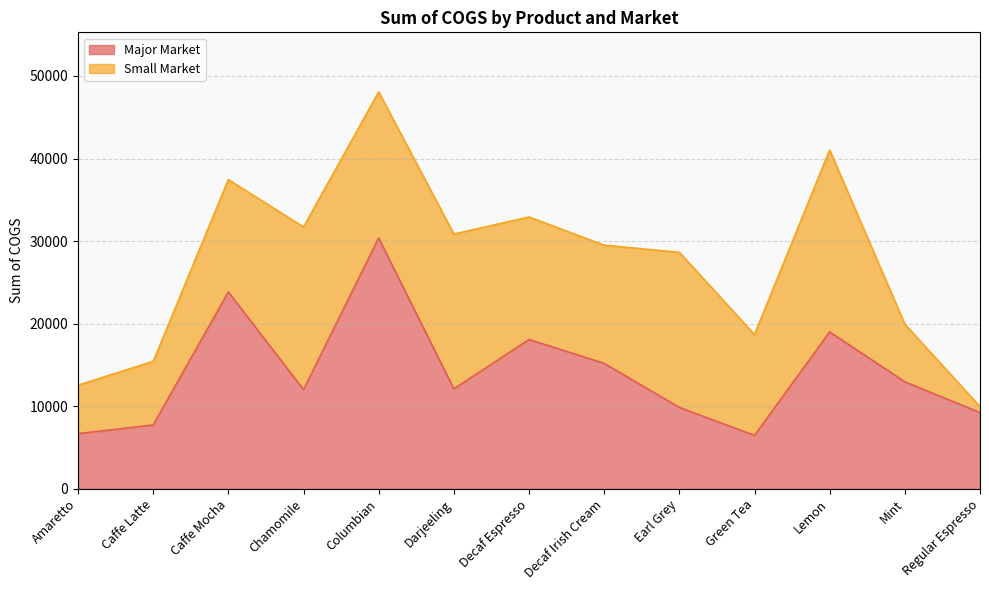

Which category has the highest value in the Major Market series?

Columbian